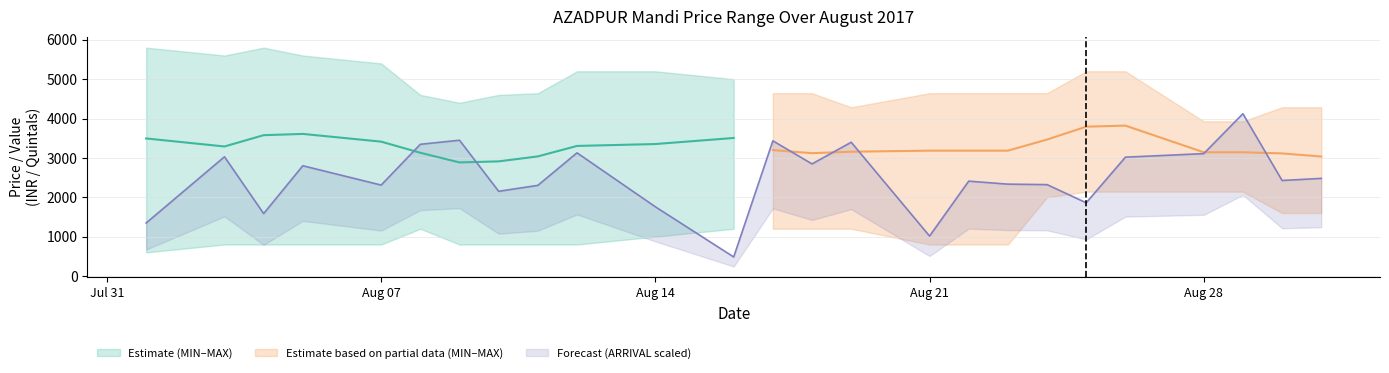

List the labels in order of MAX value, smallest first.

28/08/2017, 29/08/2017, 19/08/2017, 30/08/2017, 31/08/2017, 09/08/2017, 08/08/2017, 10/08/2017, 11/08/2017, 17/08/2017, 18/08/2017, 21/08/2017, 22/08/2017, 23/08/2017, 24/08/2017, 16/08/2017, 12/08/2017, 14/08/2017, 25/08/2017, 26/08/2017, 07/08/2017, 03/08/2017, 05/08/2017, 01/08/2017, 04/08/2017